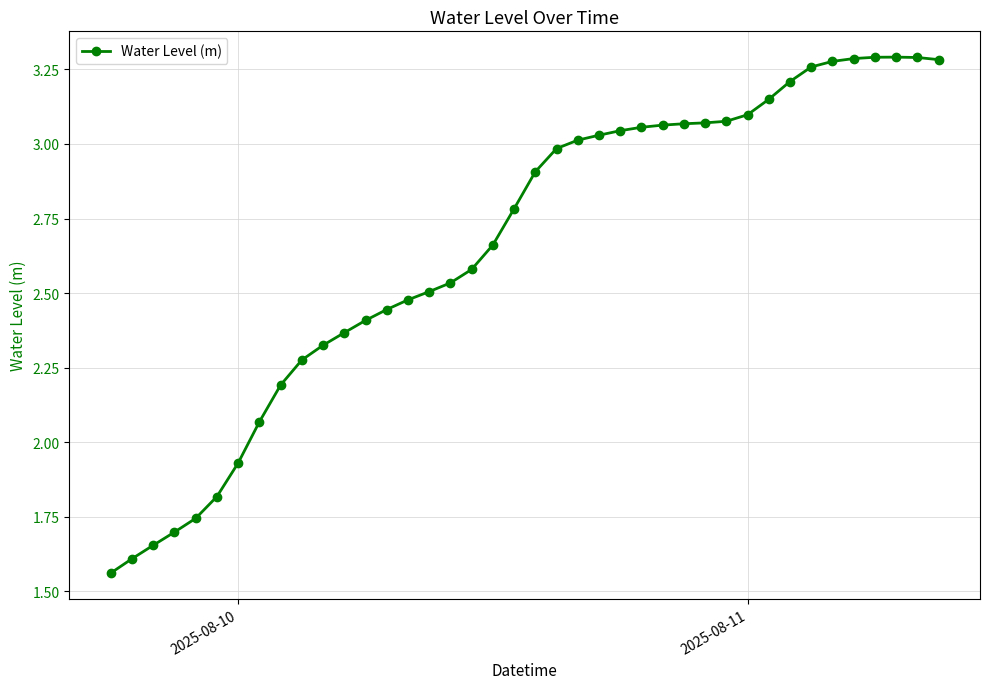

What is the sum of all values?

106.4